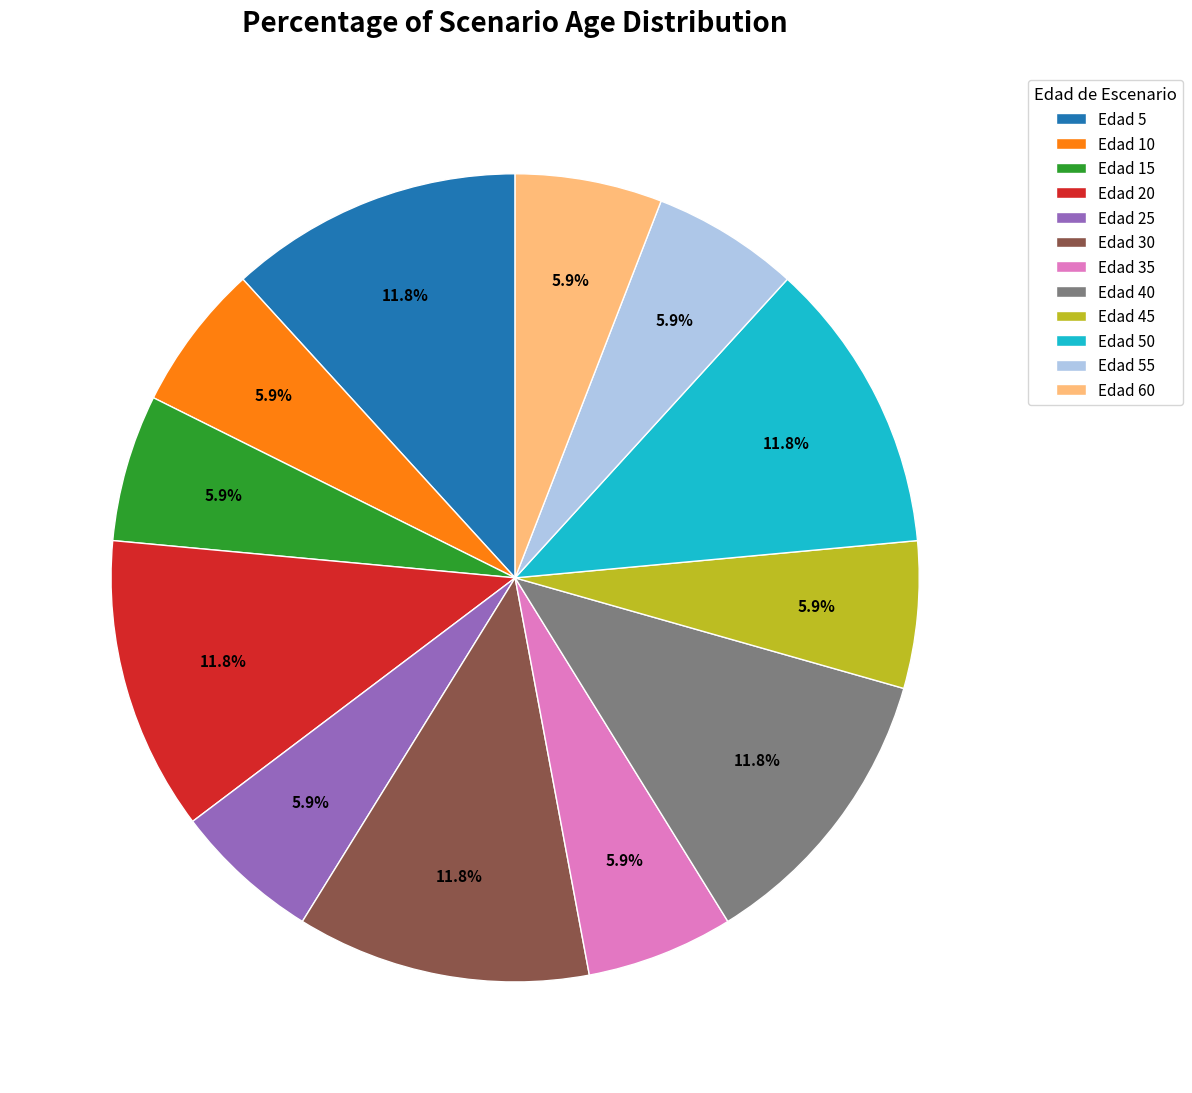

What is the total percentage of Edad 60 and Edad 35?

11.8%